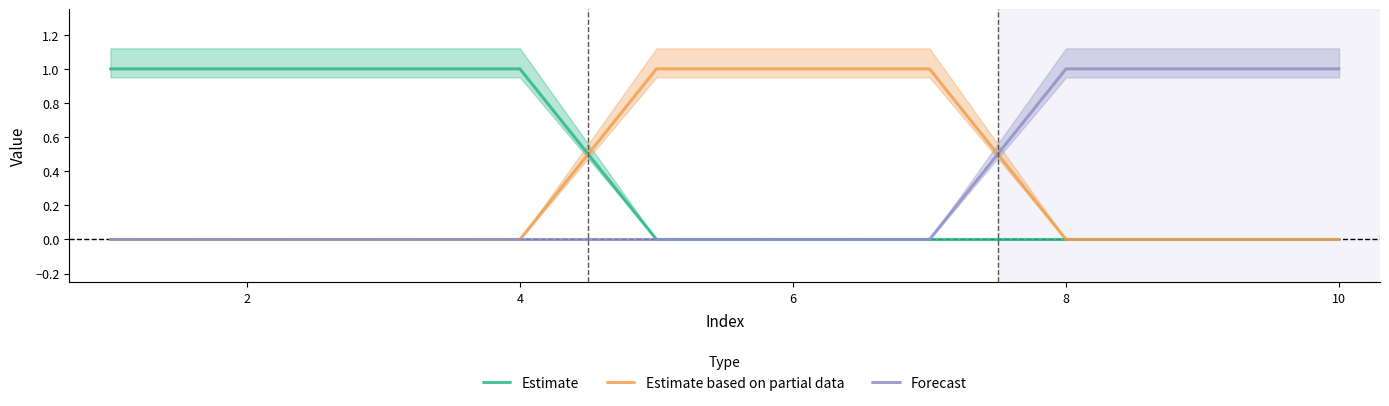

Rank the series by their maximum value, from lowest to highest.

Estimate, Estimate based on partial data, Forecast